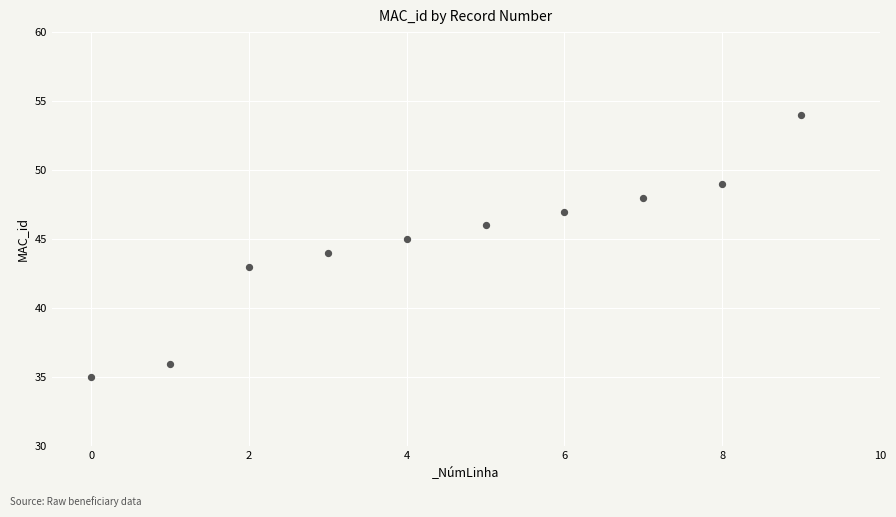

What is the range of Y values (max minus min)?

19